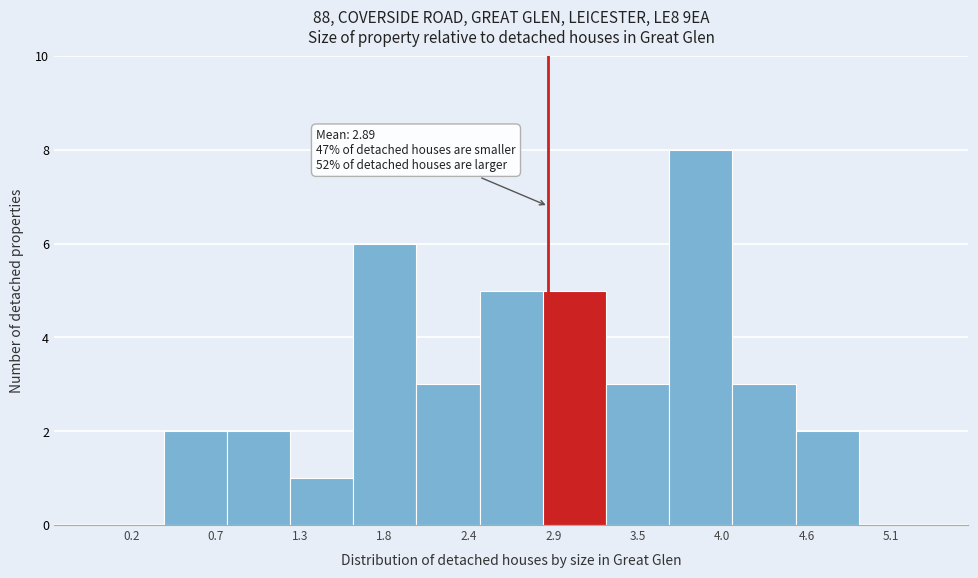

Over which range of the x-axis is the bar tallest?

3.7 to 4.1